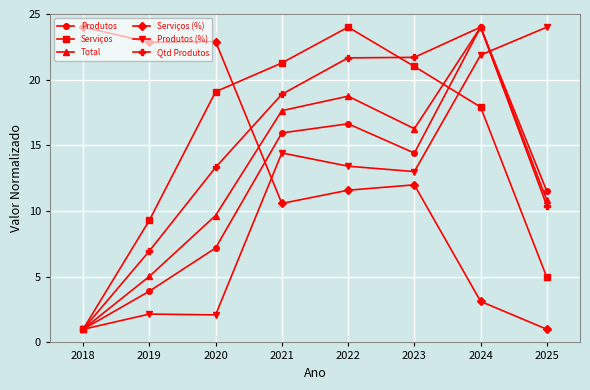

What is the spread (max minus min) of values at 2019?

20.7